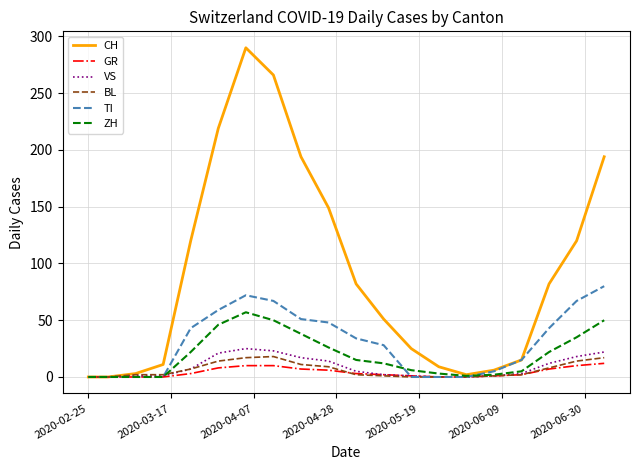

What is the highest value of the GR series?

12